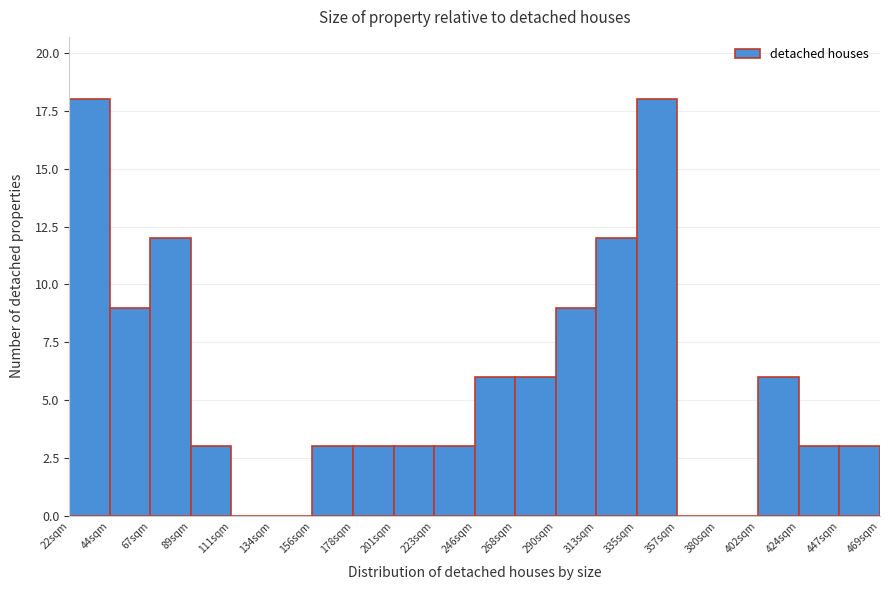

What is the height of the bar covering 20 to 45 on the x-axis? Neither the bar edges nor the heights are printed on the chart, so give them approximately, as read against the axes.

18